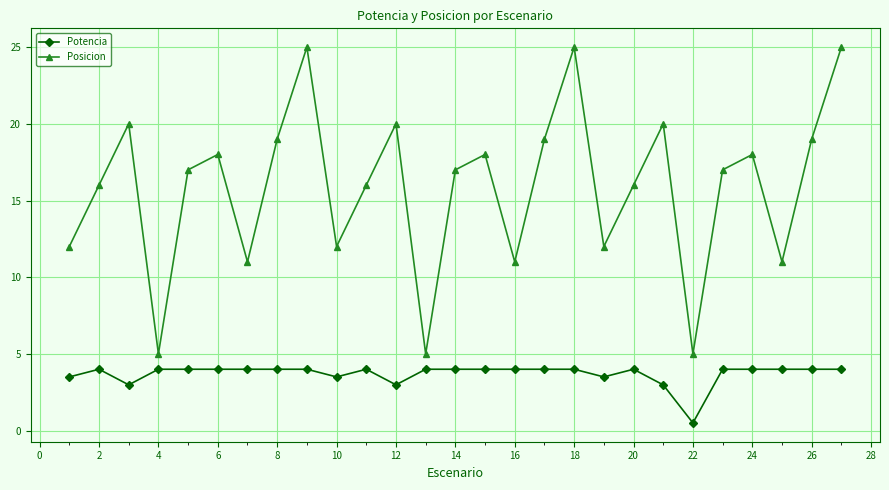

What is the maximum value shown in the chart?

25.0